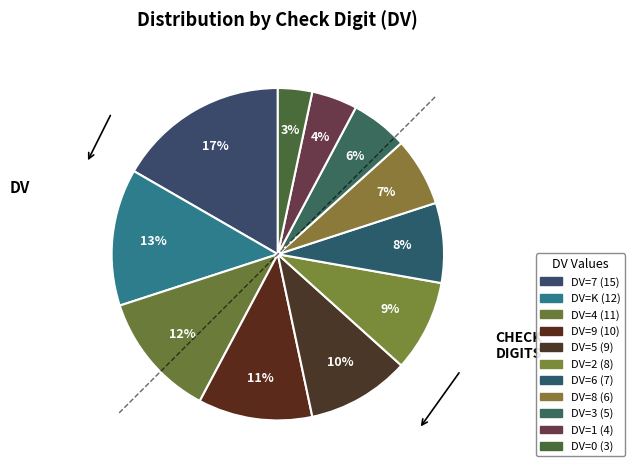

How many slices are in this pie chart?

11